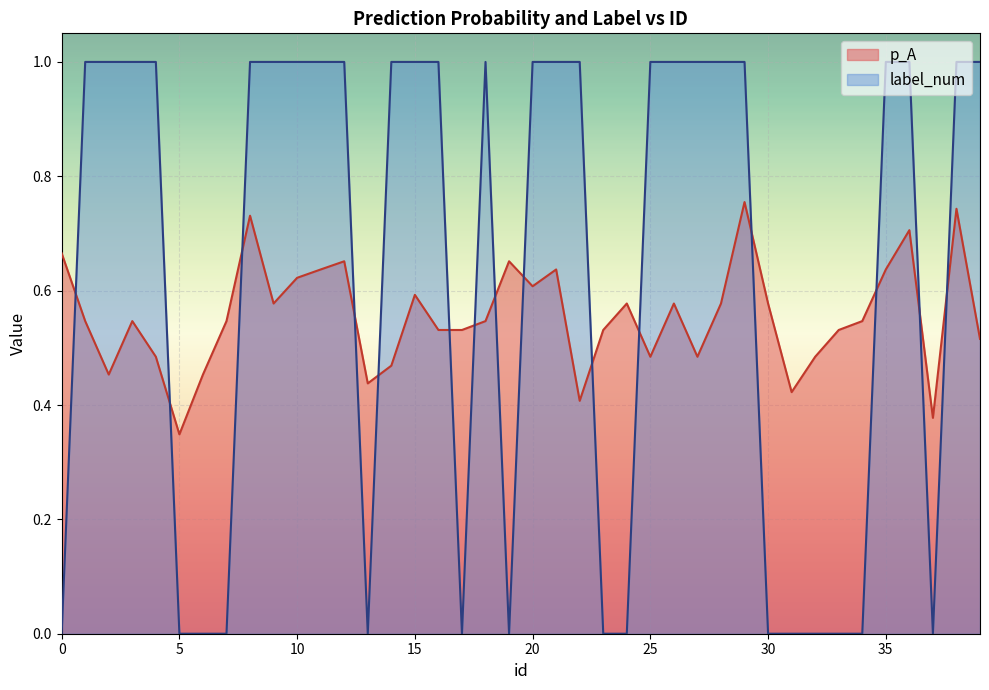

How many times do p_A and label_num cross each other?

15